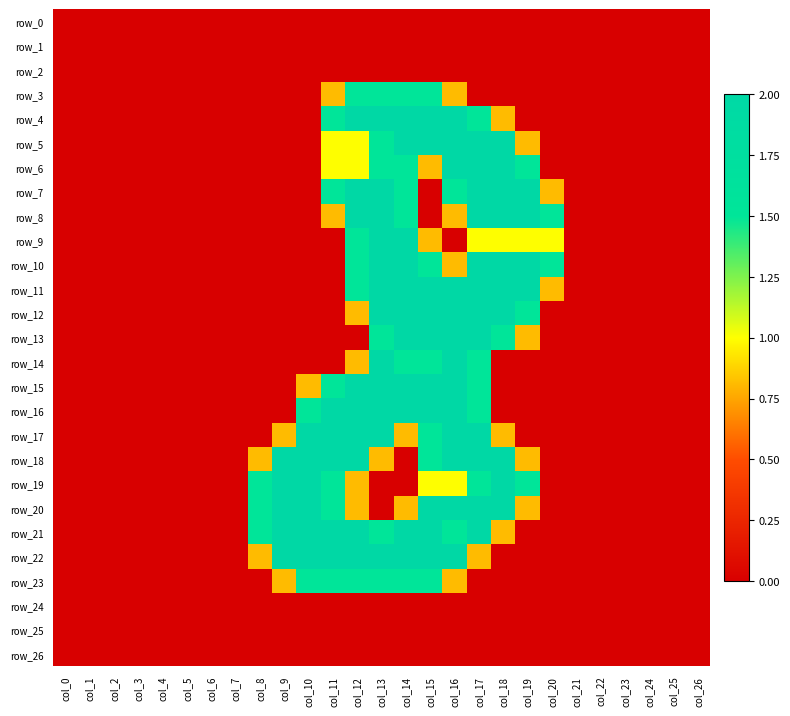

At which category does the chart reach its minimum across all series?

col_0